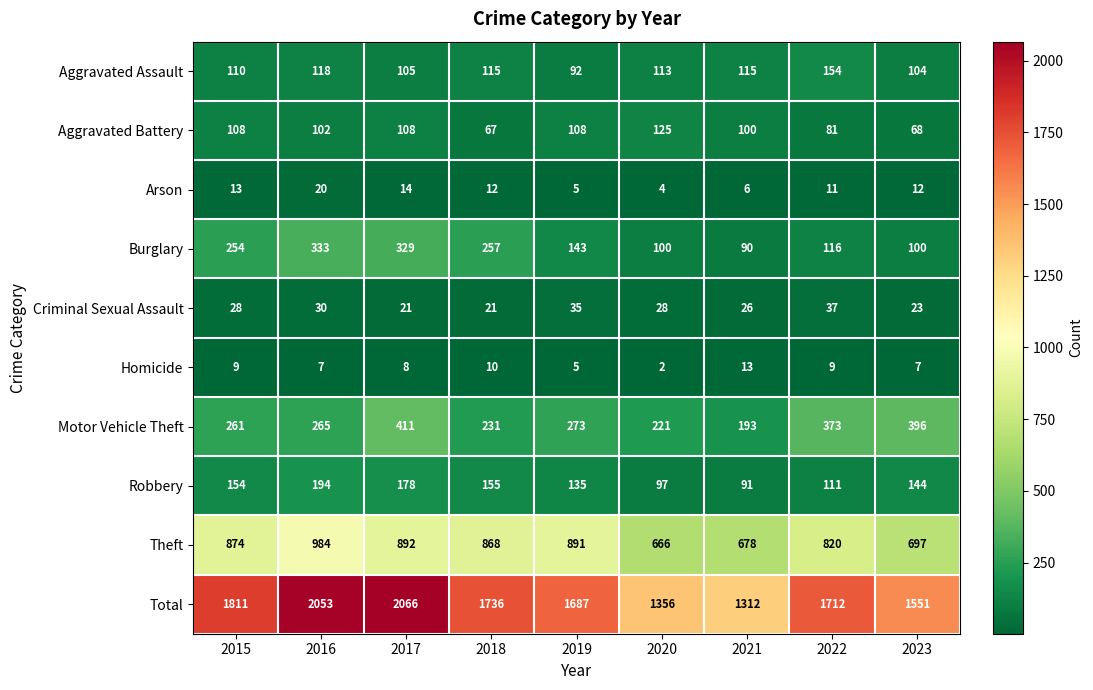

List the series in order of their peak value, lowest first.

Homicide, Arson, Criminal Sexual Assault, Aggravated Battery, Aggravated Assault, Robbery, Burglary, Motor Vehicle Theft, Theft, Total